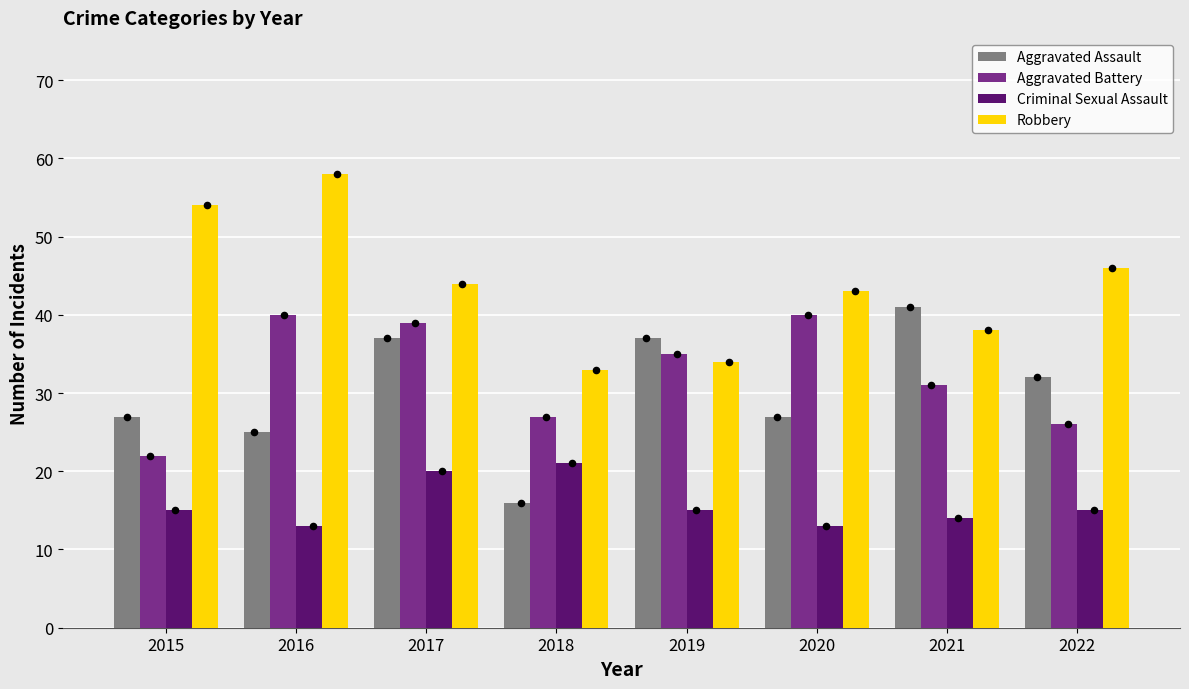

What are all the series names shown in the legend?

Aggravated Assault, Aggravated Battery, Criminal Sexual Assault, Robbery